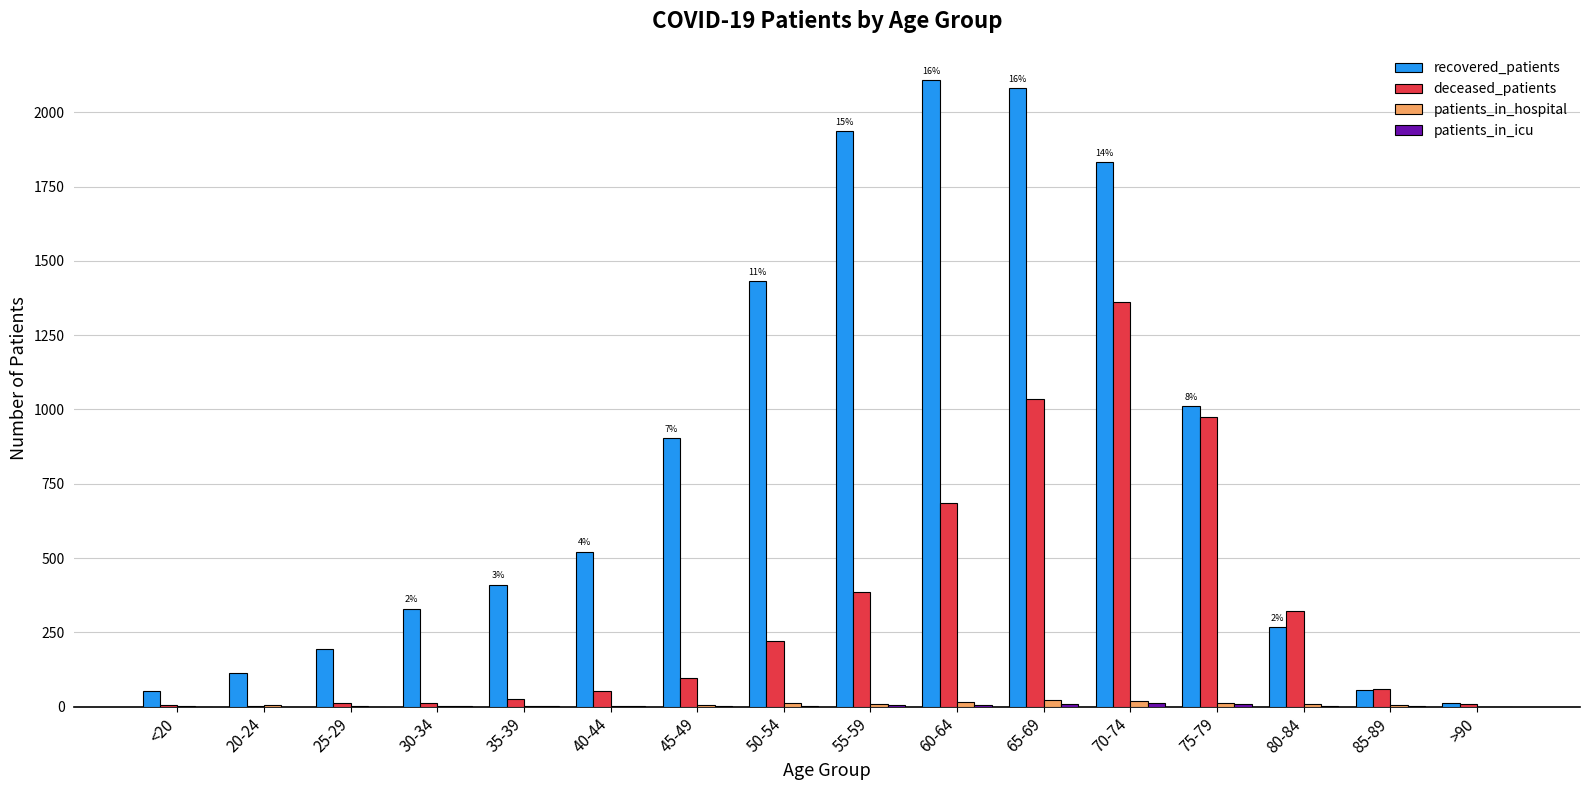

What is the sum of all patients_in_hospital values?

137